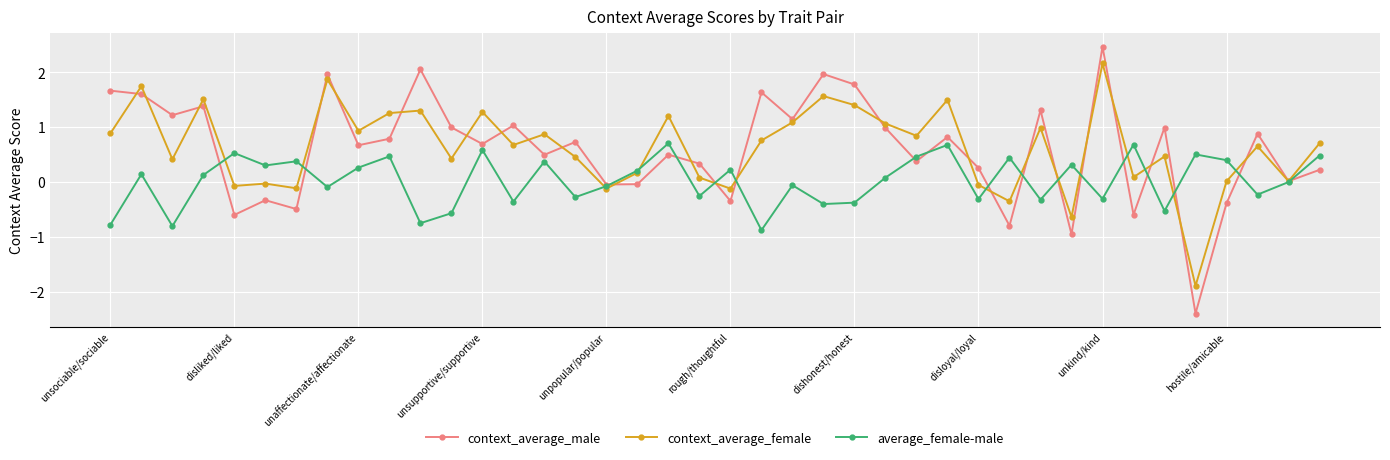

Does the chart have visible grid lines?

Yes